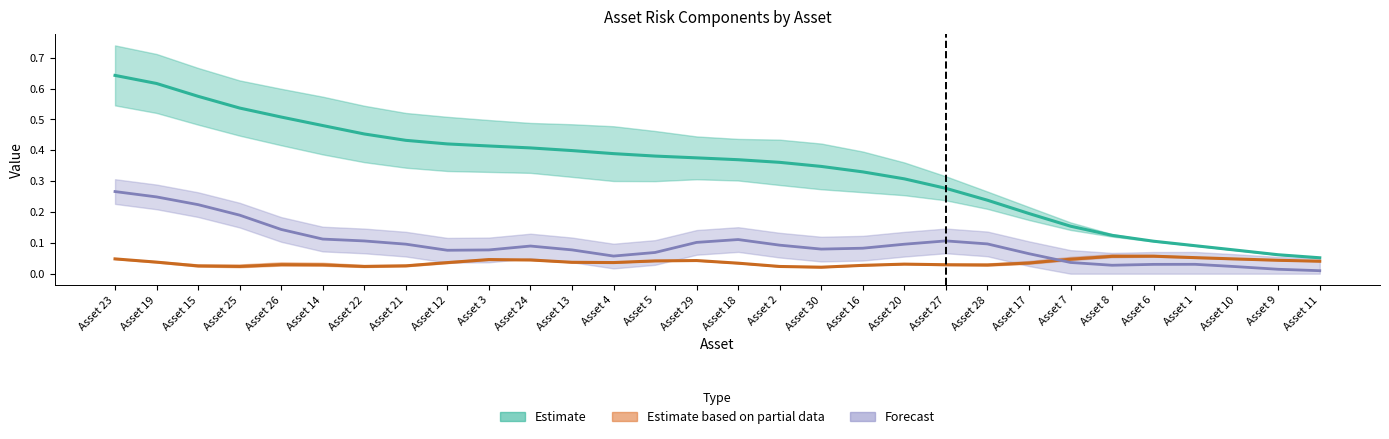

Is this an area chart (filled region under the line)?

No